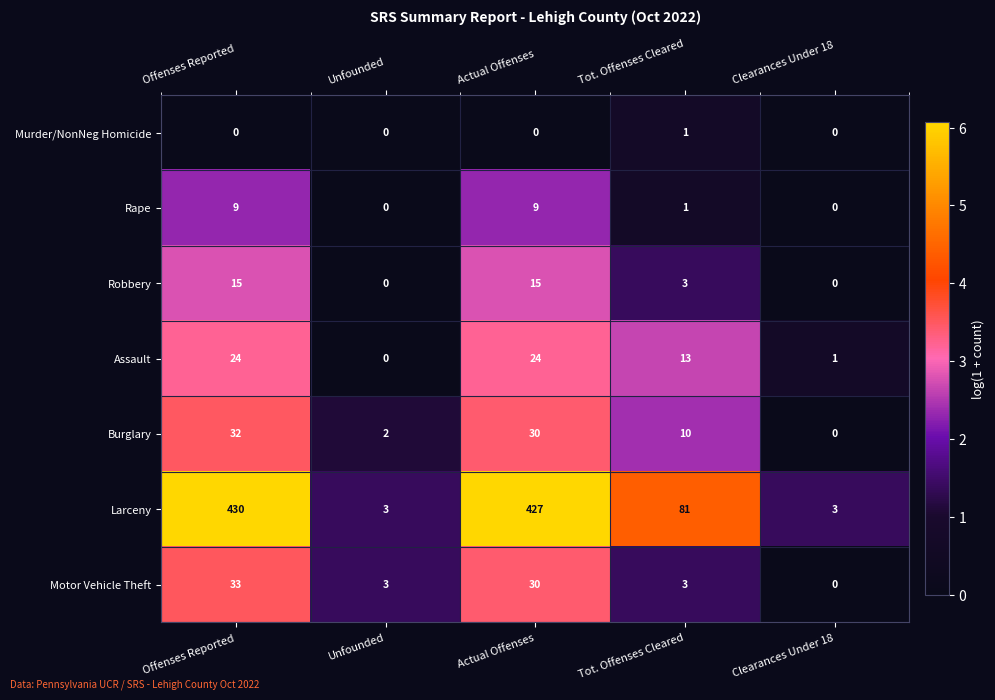

List the series in order of their peak value, lowest first.

Murder/NonNeg Homicide, Rape, Robbery, Assault, Burglary, Motor Vehicle Theft, Larceny